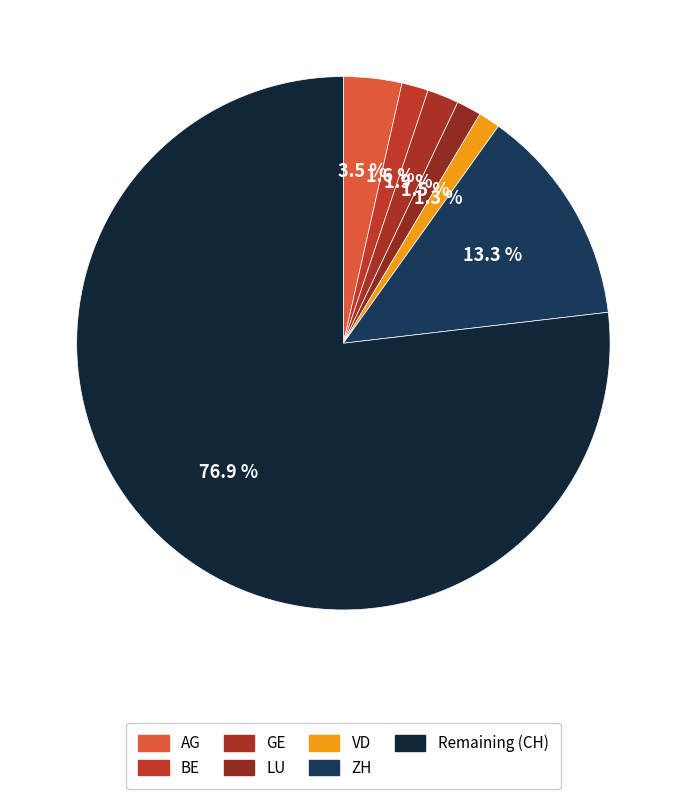

How many segments does this pie chart have?

7